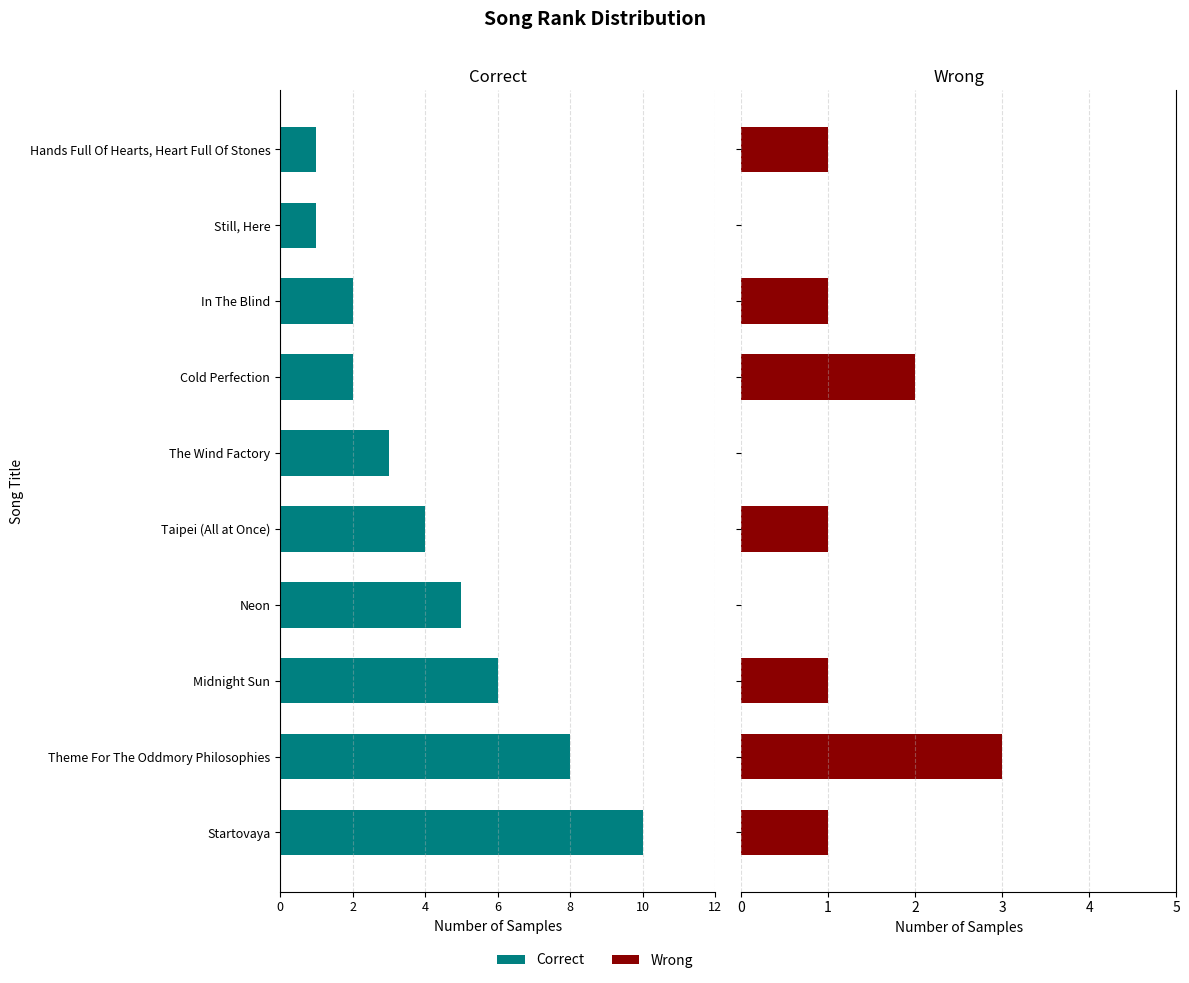

Count the number of categories in the chart.

10